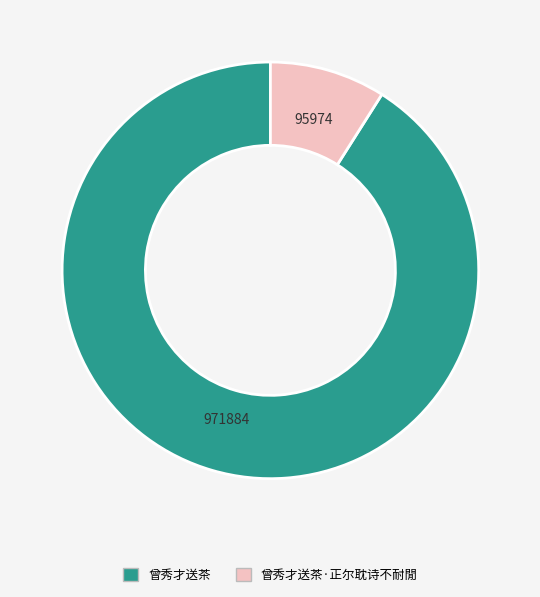

The 曾秀才送茶·正尔耽诗不耐閒 slice represents 20% of the pie. True or false?

False